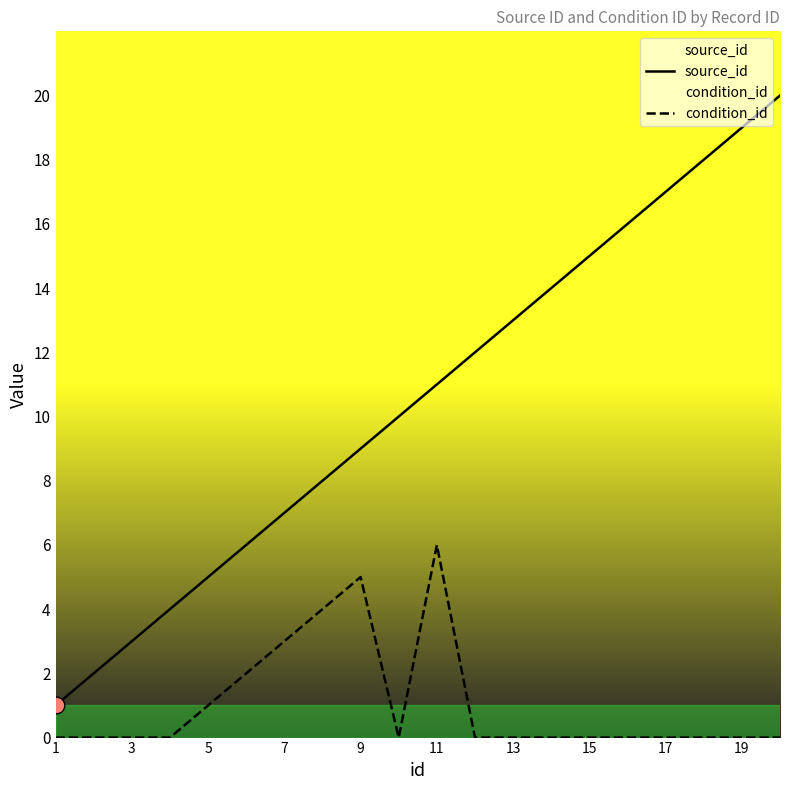

True or false: condition_id has a value of 2 at 15.

False